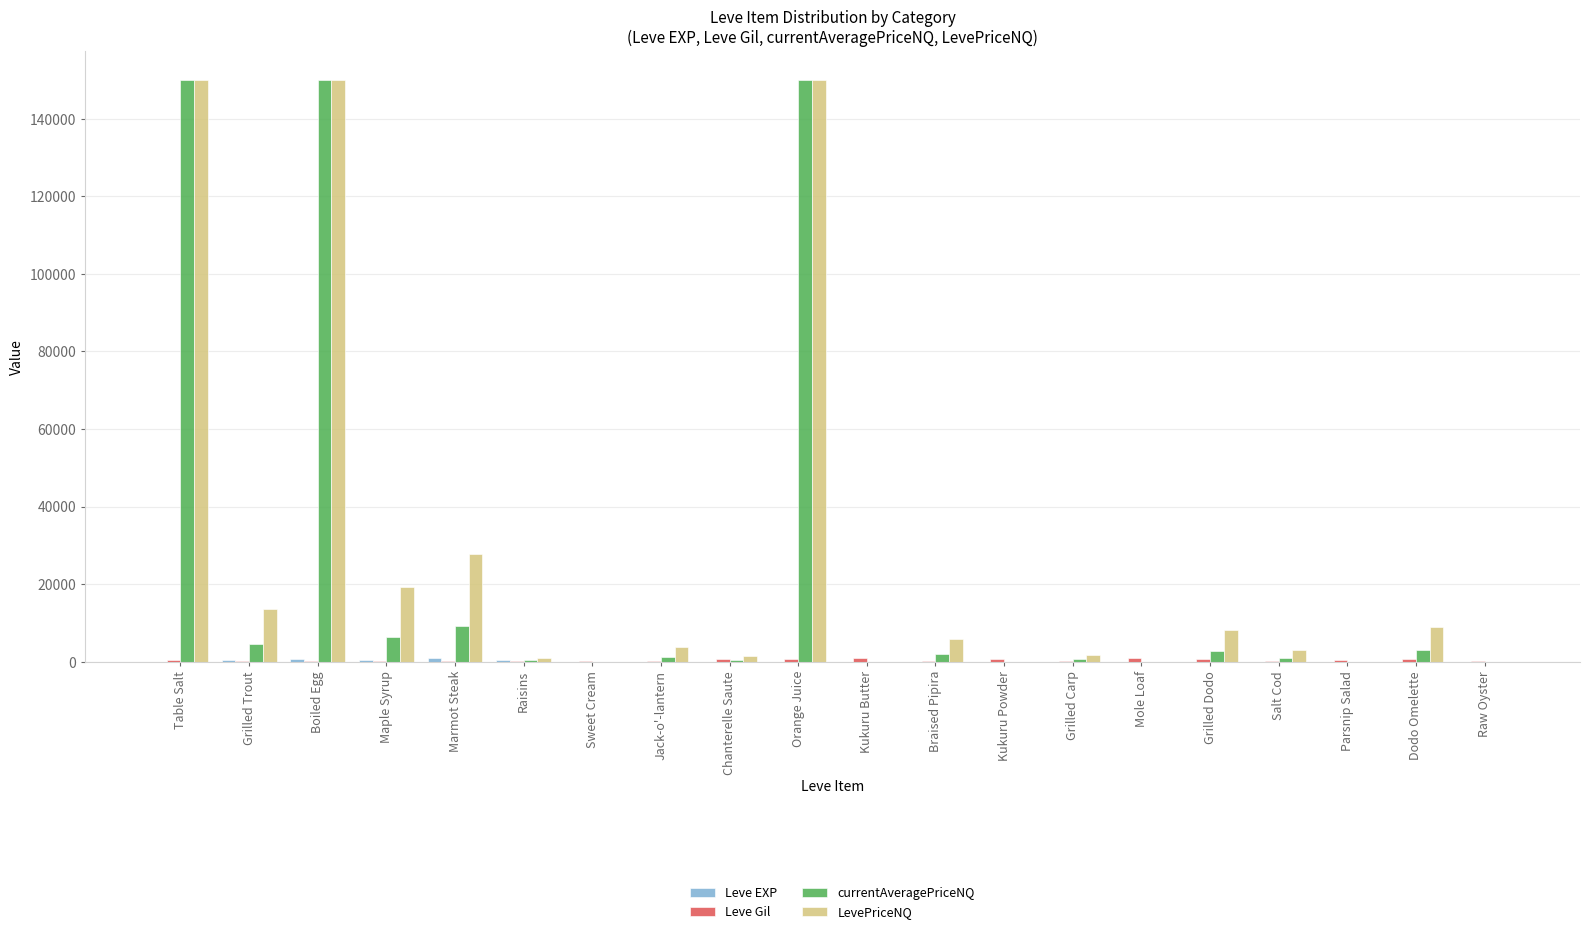

At which label is LevePriceNQ closest to 75000?

Marmot Steak